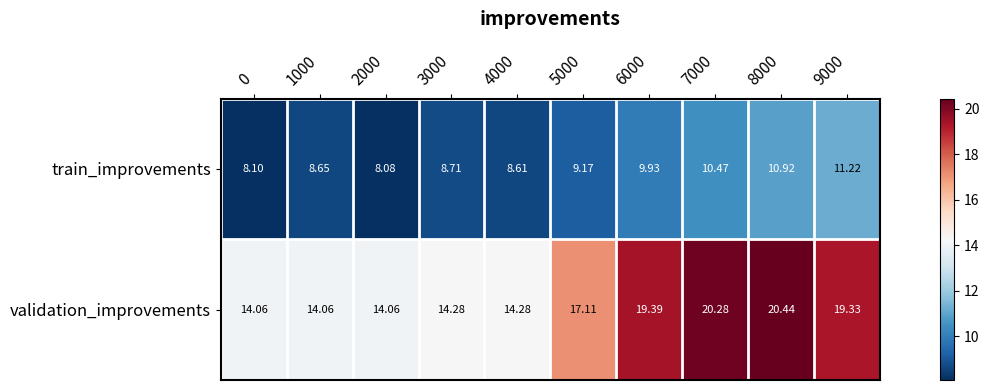

Between 2000 and 5000, which series saw the biggest shift?

validation_improvements